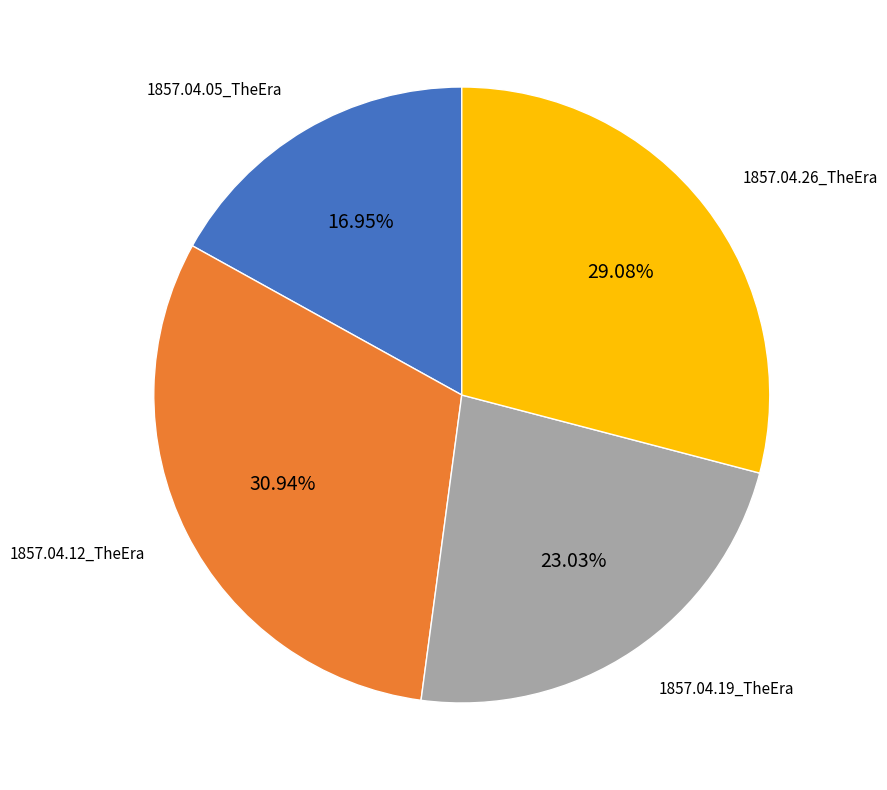

Which category has the biggest portion of the pie?

1857.04.12_TheEra